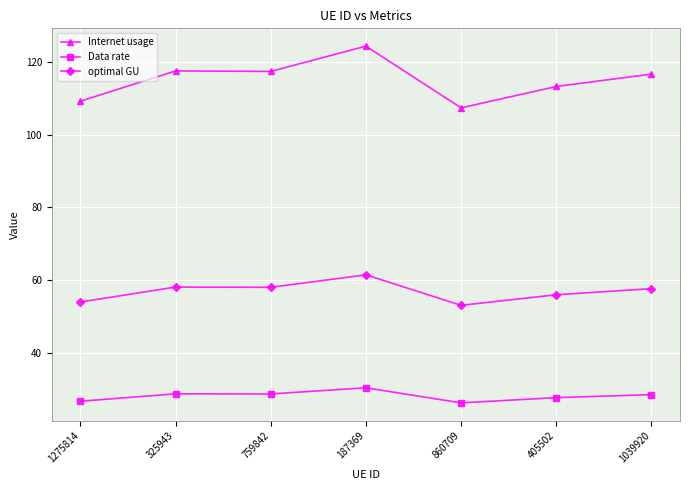

Rank the series by their average value, from highest to lowest.

Internet usage, optimal GU, Data rate